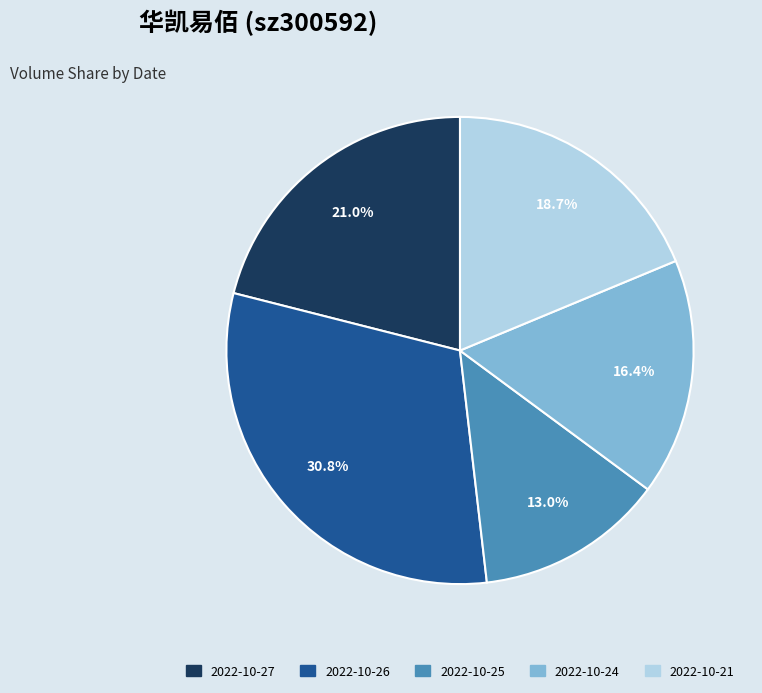

Is the sum of 2022-10-21 and 2022-10-27 greater than half?

No